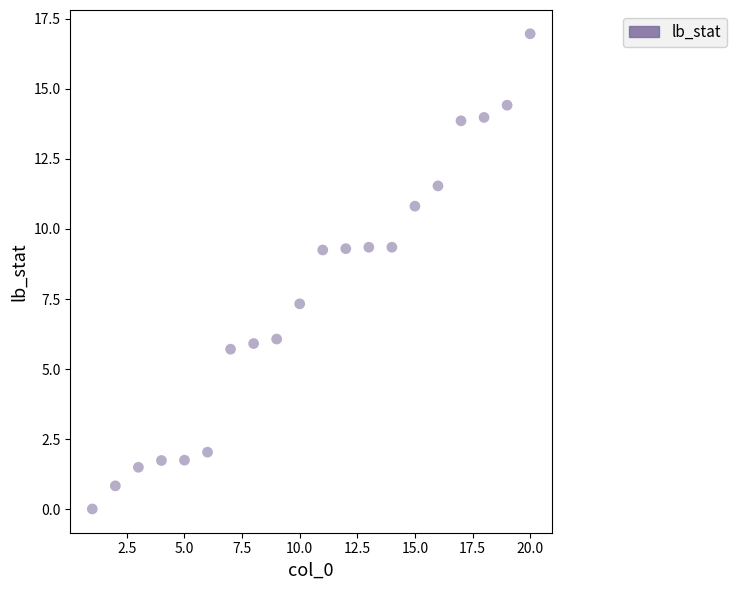

What is the range of X values (max minus min)?

19.0